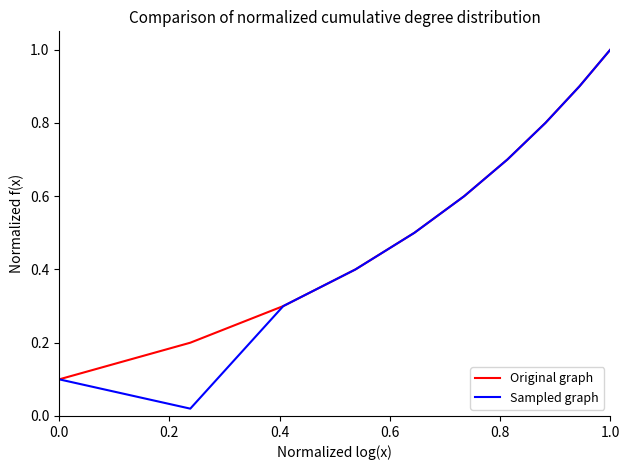

What is the average value of the Sampled graph series?

0.5